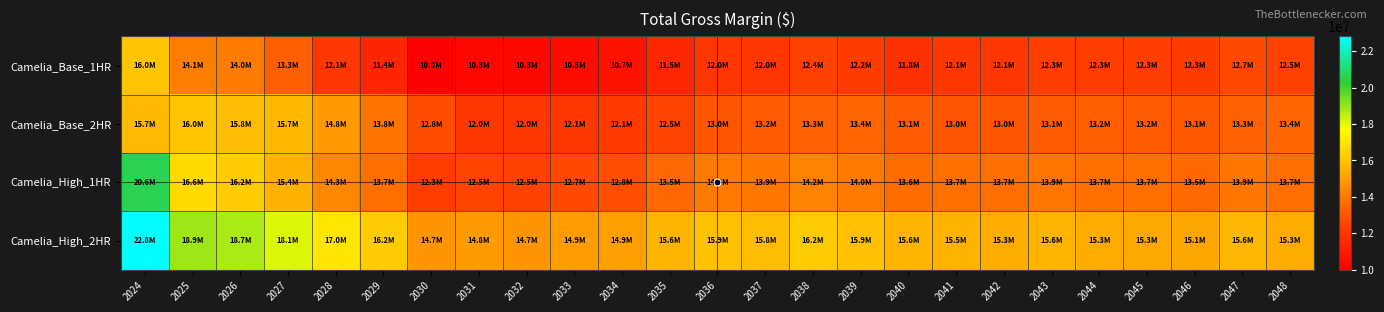

Reading left to right, transcribe all the data shown in this chart.

Camelia_Base_1HR: 2024=16043707.2	2025=14055612.2	2026=13999412.4	2027=13265531.7	2028=12061361.1	2029=11424099.6	2030=9989401.4	2031=10266474.6	2032=10312941.4	2033=10452881.4	2034=10702025.5	2035=11463985.9	2036=12036674.1	2037=12004322.0	2038=12426168.4	2039=12212145.8	2040=11849259.1	2041=12087760.7	2042=12064997.2	2043=12311232.4	2044=12293978.8	2045=12306675.6	2046=12254850.2	2047=12706657.1	2048=12470331.3
Camelia_Base_2HR: 2024=15748353.7	2025=16020650.1	2026=15797728.3	2027=15681683.6	2028=14808810.5	2029=13822899.3	2030=12771654.3	2031=12048157.9	2032=12038733.5	2033=12069460.3	2034=12122719.0	2035=12521774.0	2036=13021483.9	2037=13164387.9	2038=13326979.1	2039=13422152.2	2040=13147215.8	2041=13006407.0	2042=13038012.4	2043=13148096.1	2044=13199832.4	2045=13152679.1	2046=13076442.4	2047=13332302.4	2048=13424733.9
Camelia_High_1HR: 2024=20649443.6	2025=16625701.8	2026=16236268.0	2027=15441233.3	2028=14317668.3	2029=13684542.0	2030=12292951.0	2031=12513624.1	2032=12471211.2	2033=12672385.6	2034=12807384.6	2035=13480842.3	2036=13999970.1	2037=13872854.2	2038=14214941.8	2039=14019553.7	2040=13625396.3	2041=13698730.6	2042=13659253.7	2043=13853717.5	2044=13712042.2	2045=13686285.9	2046=13543572.6	2047=13910231.8	2048=13665288.3
Camelia_High_2HR: 2024=22814909.7	2025=18886868.5	2026=18714120.2	2027=18111014.9	2028=16971245.2	2029=16230106.2	2030=14707965.9	2031=14849442.6	2032=14715416.6	2033=14913452.9	2034=14942596.4	2035=15589722.1	2036=15946580.7	2037=15799865.3	2038=16225743.7	2039=15947269.6	2040=15553325.2	2041=15527649.7	2042=15345378.2	2043=15589006.2	2044=15321968.8	2045=15253668.2	2046=15141767.7	2047=15622866.9	2048=15302979.2